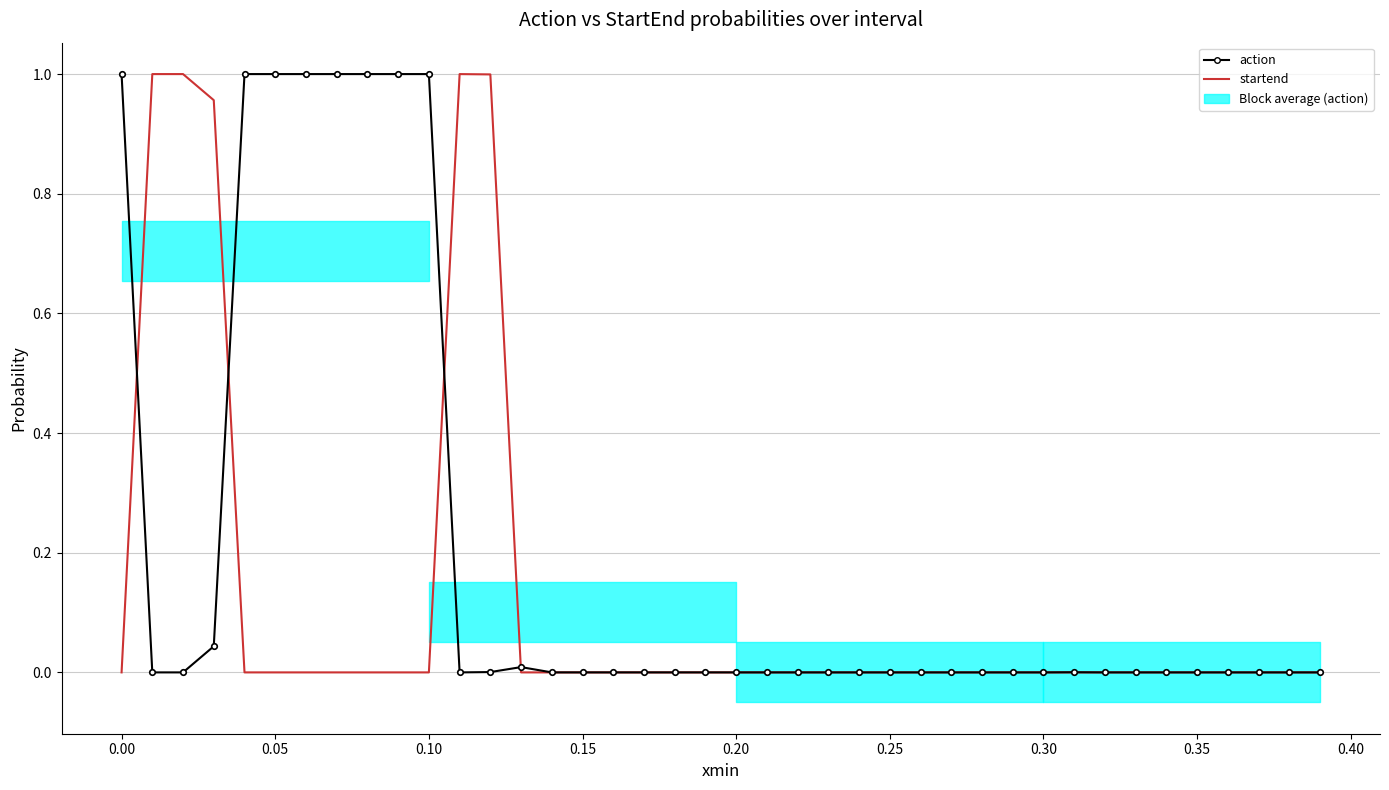

True or false: startend and action intersect in this chart.

True